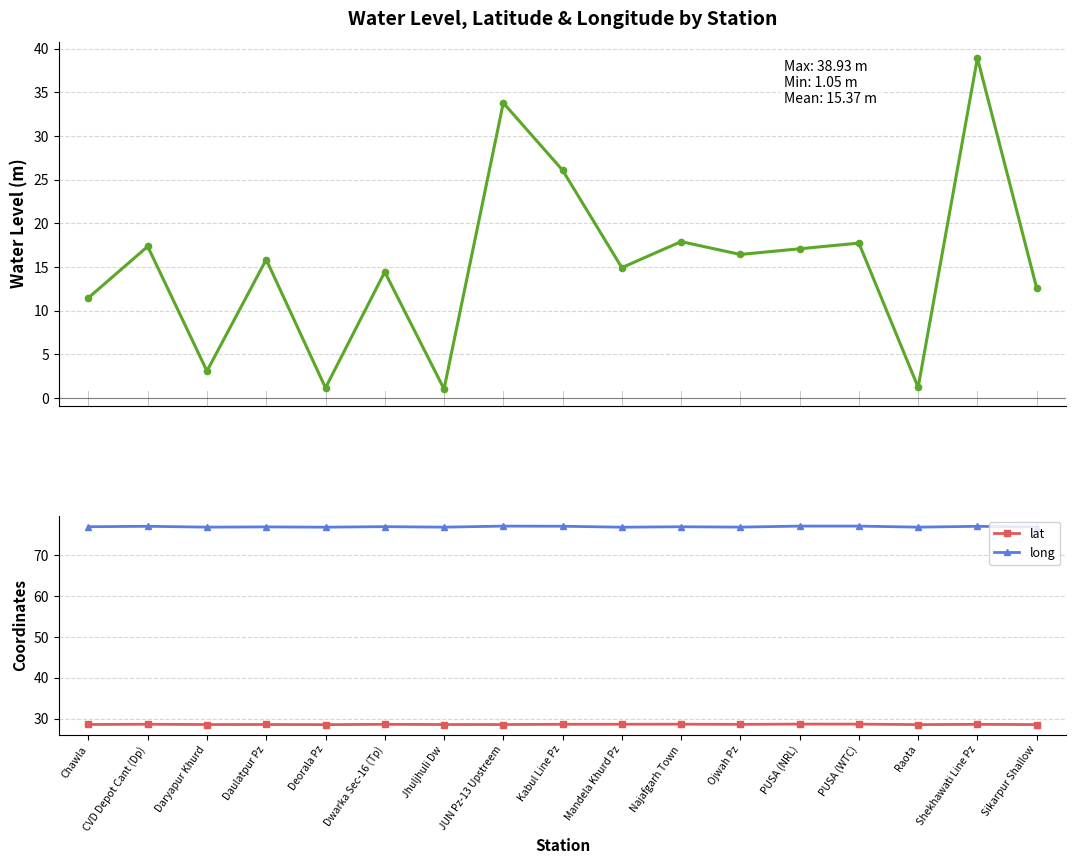

Reading right to left, extract all data points from this chart.

water_level (in m): 12.6	38.9	1.2	17.8	17.1	16.4	17.9	14.9	26.1	33.8	1.1	14.4	1.2	15.9	3.1	17.4	11.5
lat: 28.5	28.6	28.5	28.6	28.6	28.6	28.6	28.6	28.6	28.5	28.5	28.6	28.5	28.5	28.5	28.6	28.5
long: 77.0	77.1	76.9	77.2	77.2	76.9	77.0	76.9	77.1	77.2	76.9	77.0	76.9	77.0	76.9	77.1	77.0